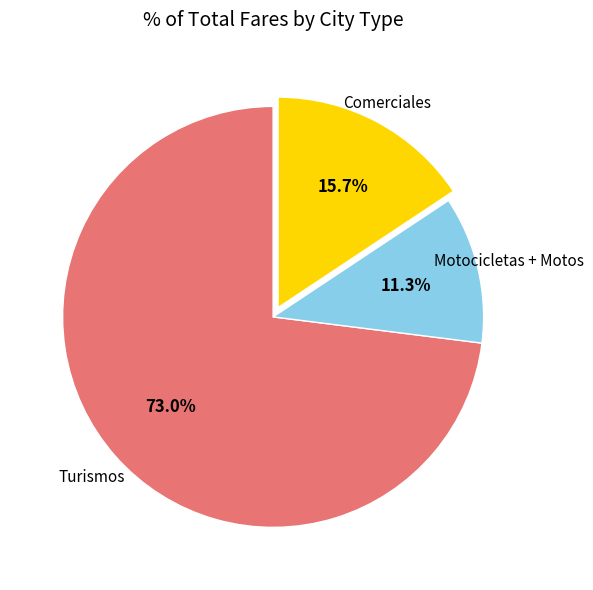

Is there any slice that represents more than half of the pie?

Yes